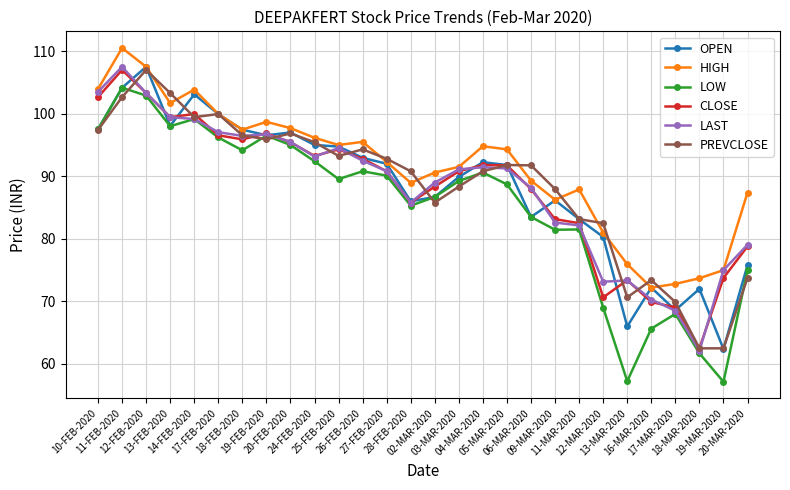

True or false: CLOSE and HIGH intersect in this chart.

False